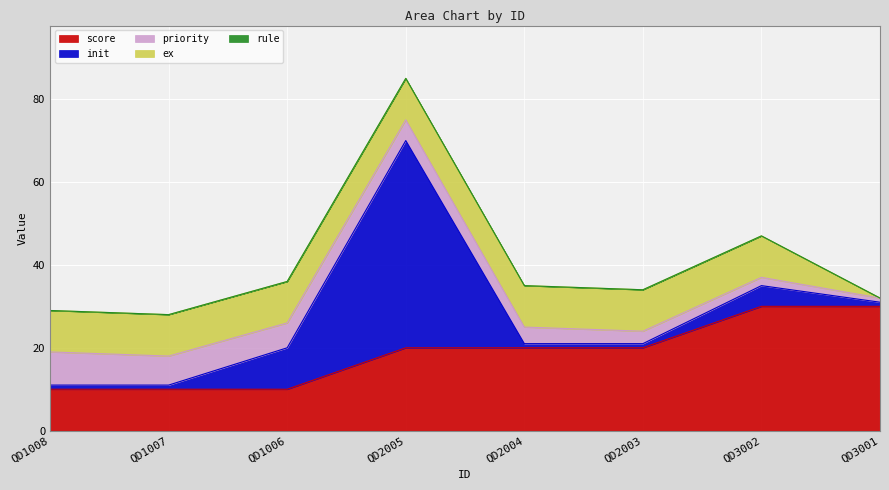

Between QD1007 and QD1006, which is larger?

QD1007